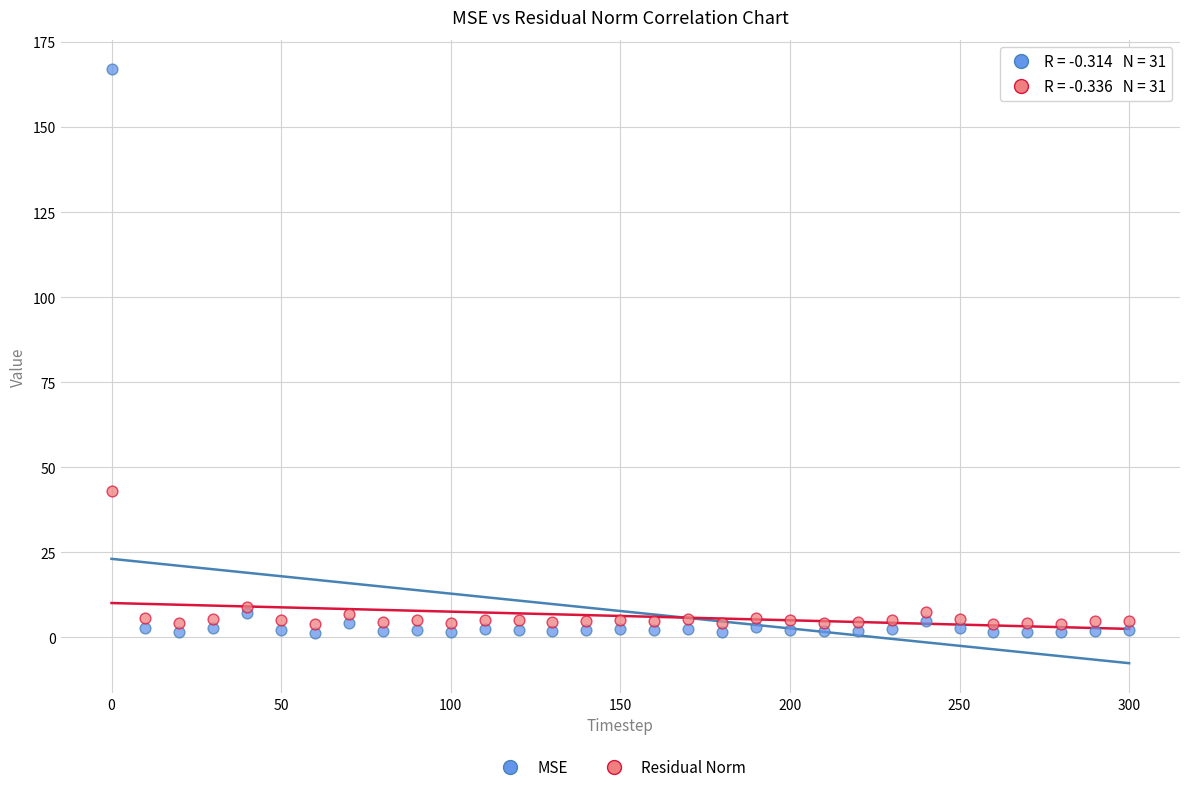

Across all series, what Y value is closest to 84?

42.9